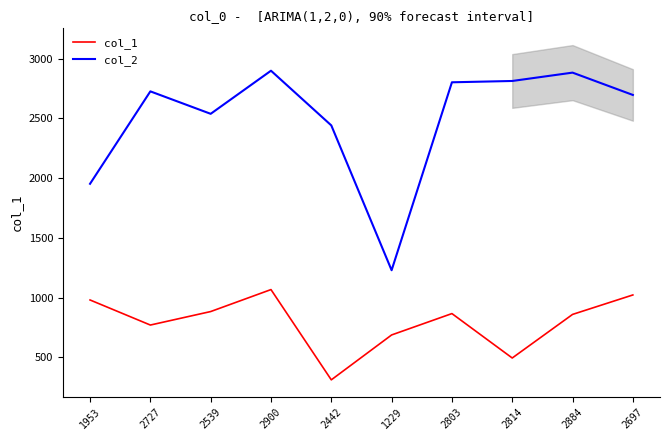

Reading right to left, what are all the values shown in this chart?

col_1: 2697=1022	2884=859	2814=494	2803=866	1229=687	2442=311	2900=1067	2539=883	2727=770	1953=980
col_2: 2697=2697	2884=2884	2814=2814	2803=2803	1229=1229	2442=2442	2900=2900	2539=2539	2727=2727	1953=1953